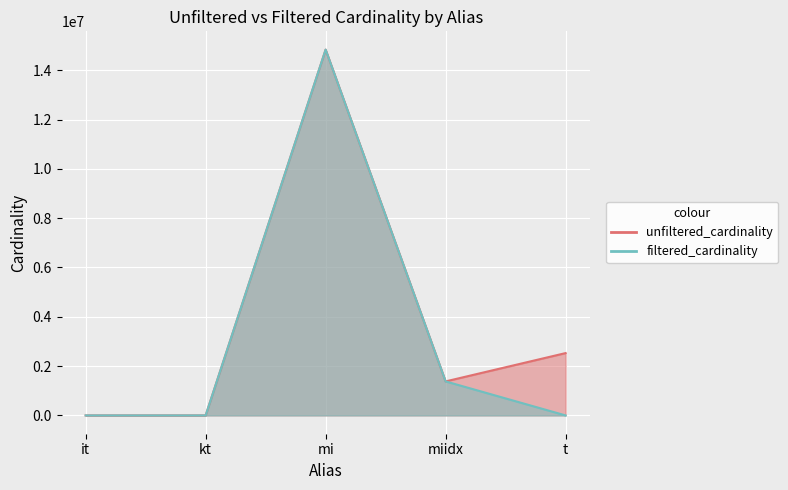

At mi, list the series in order from smallest to largest.

unfiltered_cardinality, filtered_cardinality